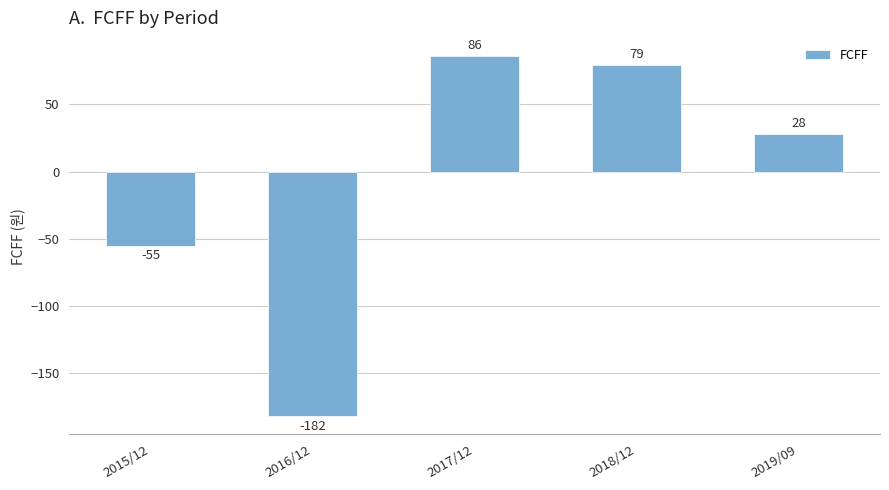

Which label corresponds to the largest value in the chart?

2017/12